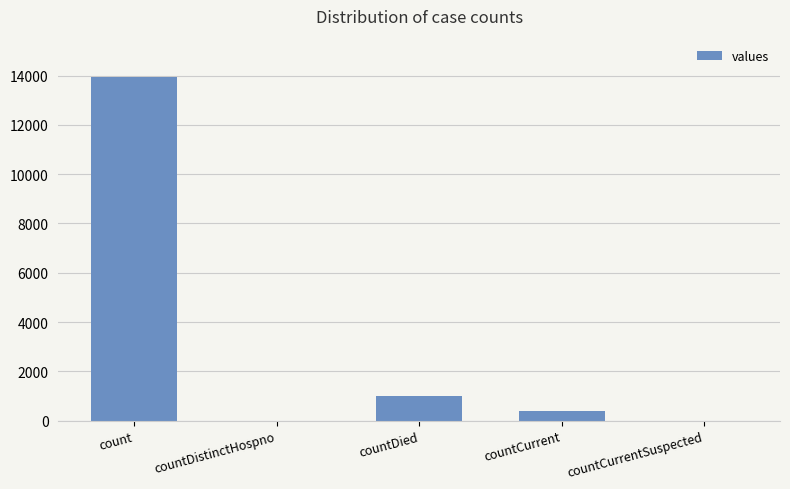

What is the change in value from countDied to countCurrentSuspected?

-993